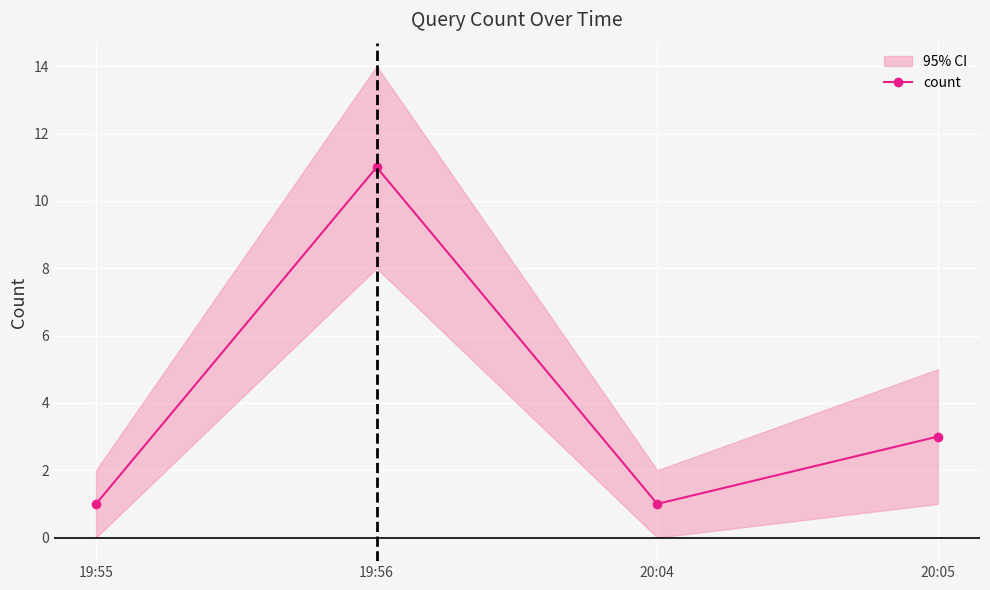

How many interior local peaks (higher than both neighbors) does the data have?

1